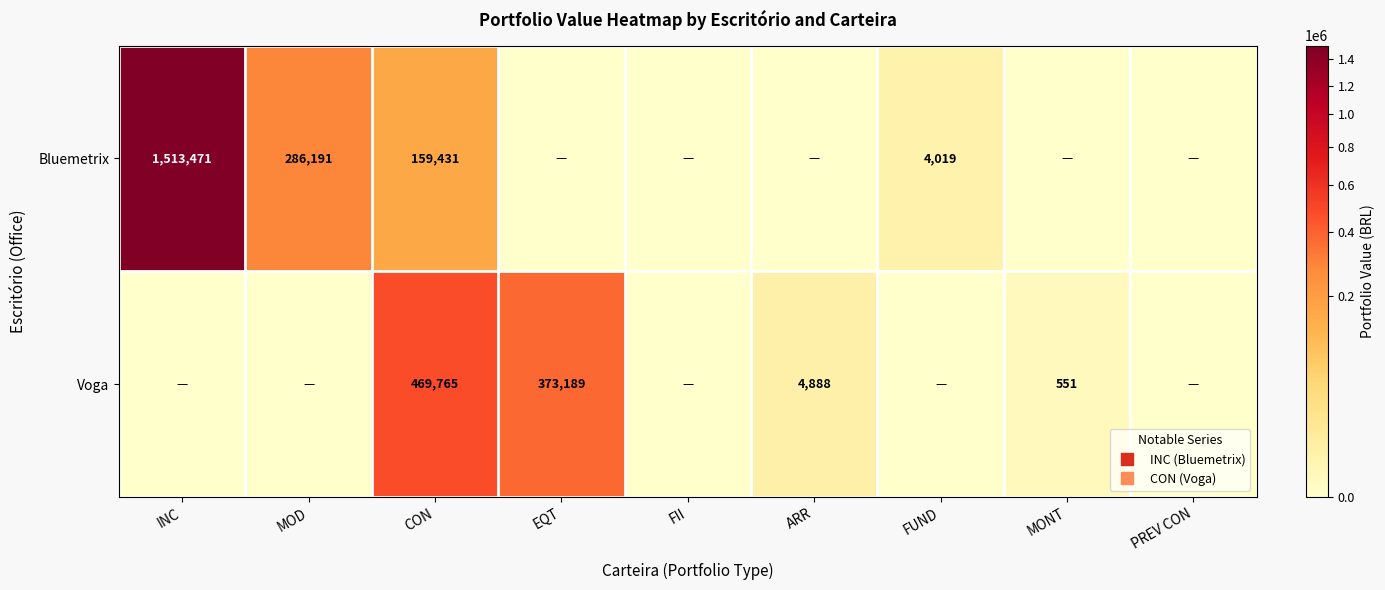

What is the difference between the maximum and minimum values in the Bluemetrix series?

1513471.0